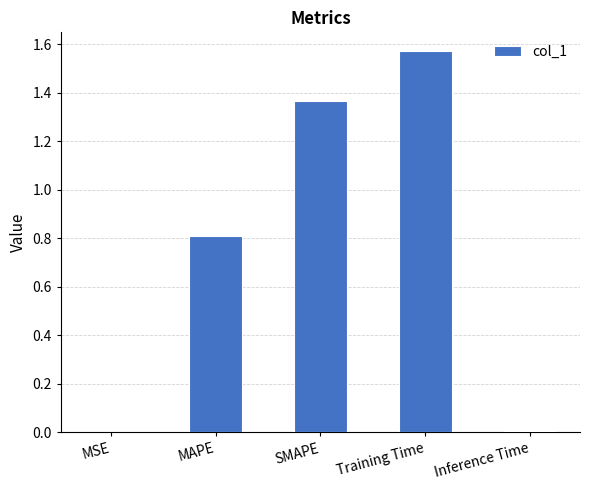

Between MAPE and Training Time, which is larger?

Training Time